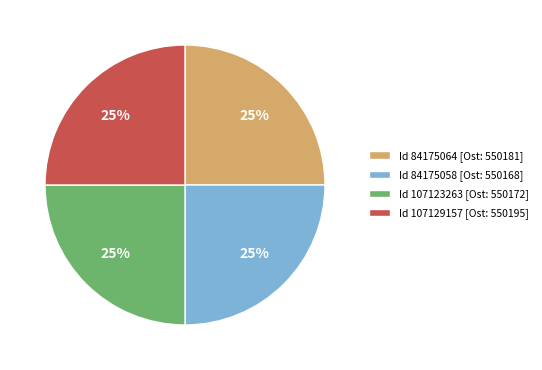

Is there a majority slice in this chart?

No